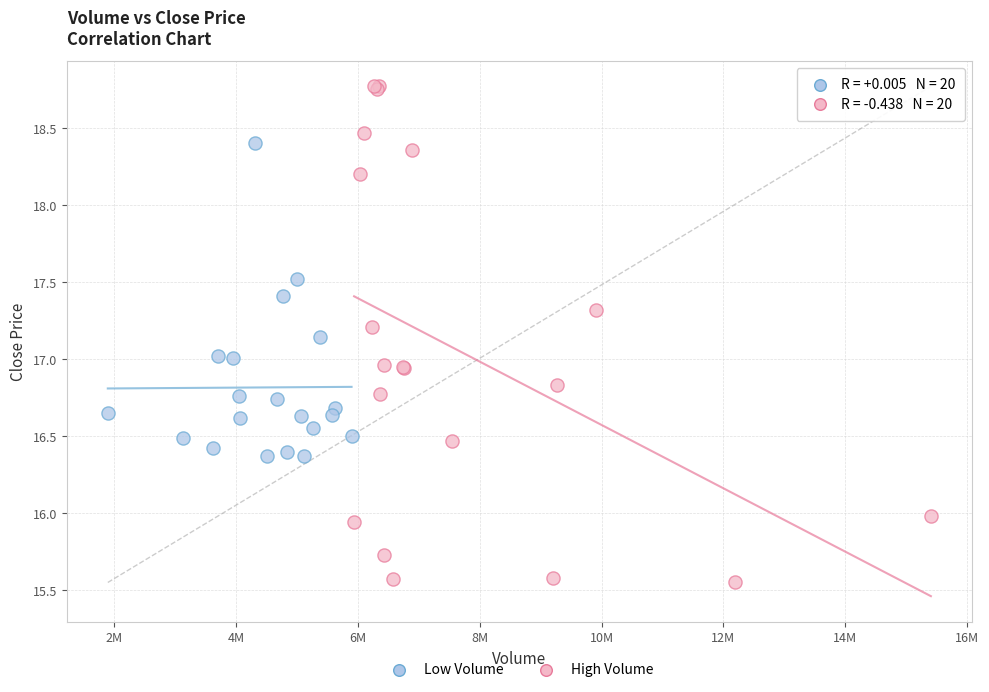

Which series contains the lowest Y value?

High Volume